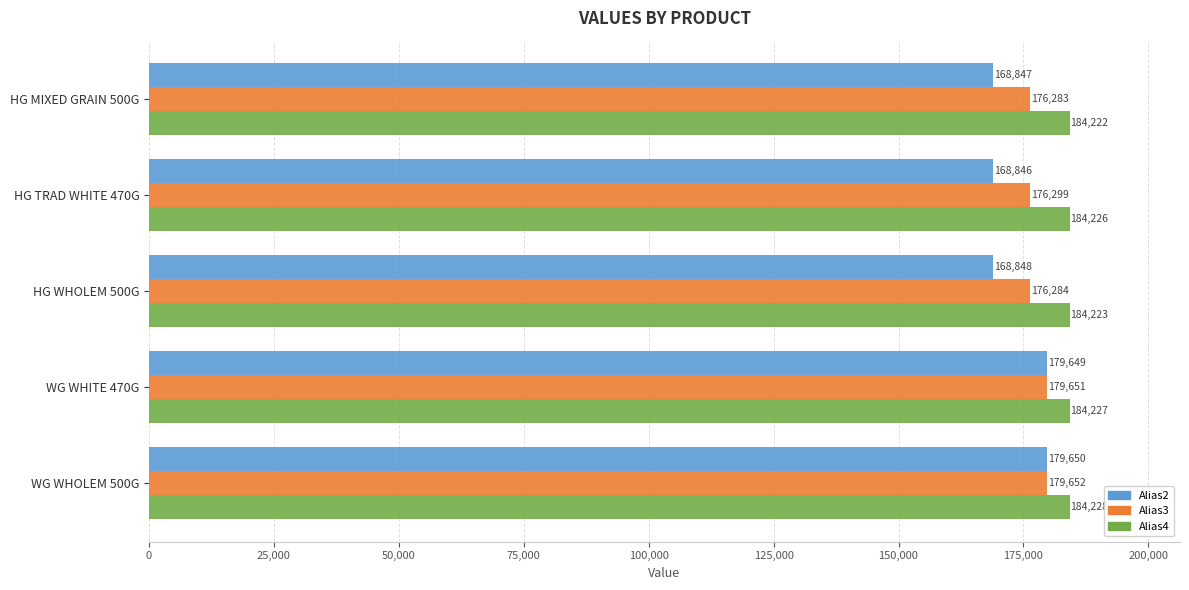

Which series has the largest range (max minus min)?

Alias2